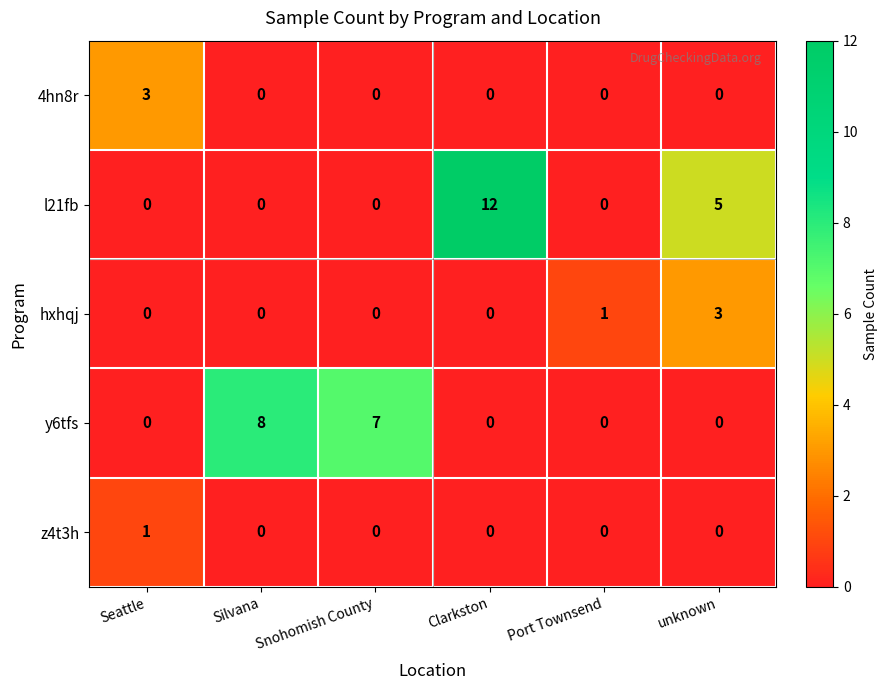

Is it true that l21fb equals 8 at Seattle?

False